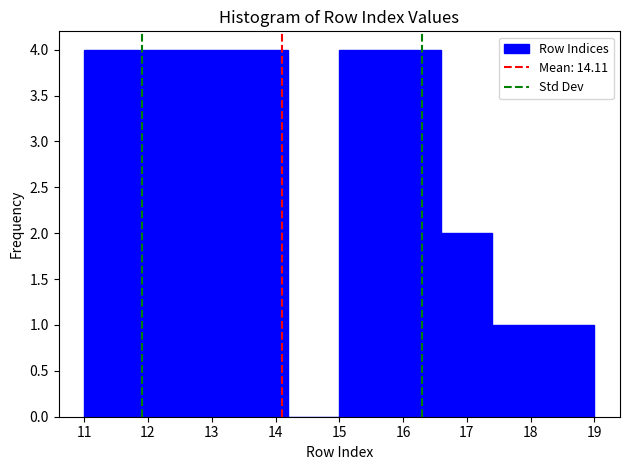

Reading left to right, transcribe this chart: for each bar, give the range it covers on the x-axis and its height. The values are not printed on the chart, so give them approximately, as read against the axis.

11.0 to 11.8: 4
11.8 to 12.6: 4
12.6 to 13.4: 4
13.4 to 14.2: 4
14.2 to 15.0: 0
15.0 to 15.8: 4
15.8 to 16.6: 4
16.6 to 17.4: 2
17.4 to 18.2: 1
18.2 to 19.0: 1